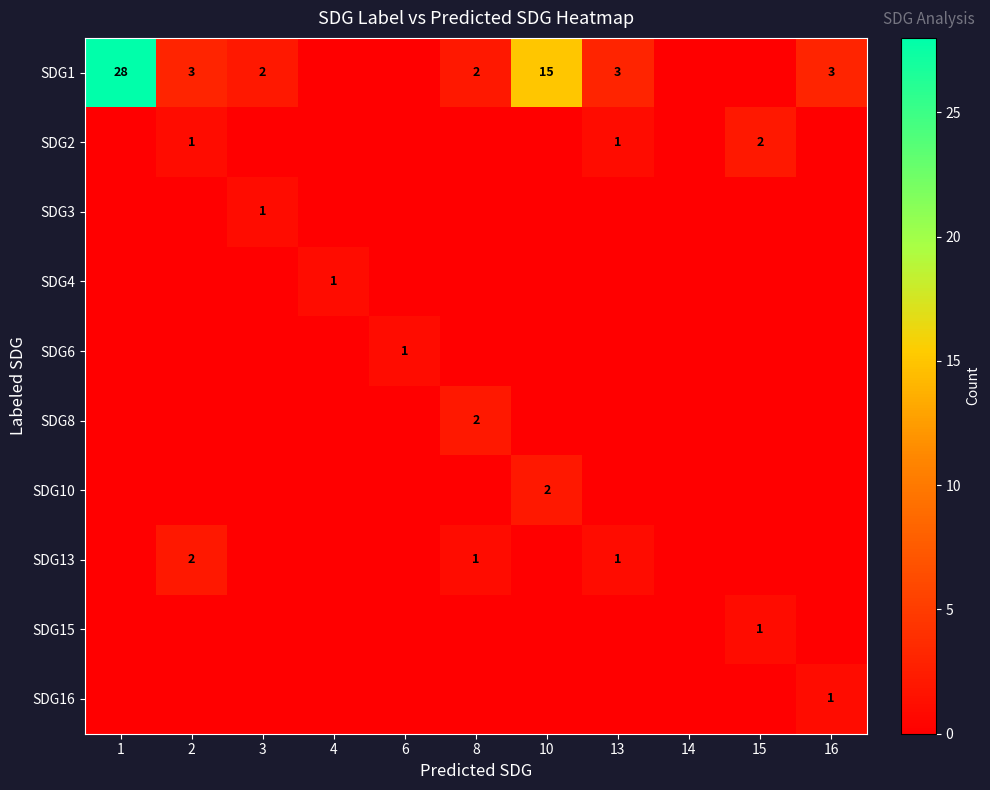

Is it true that SDG2 equals 1 at 2?

True